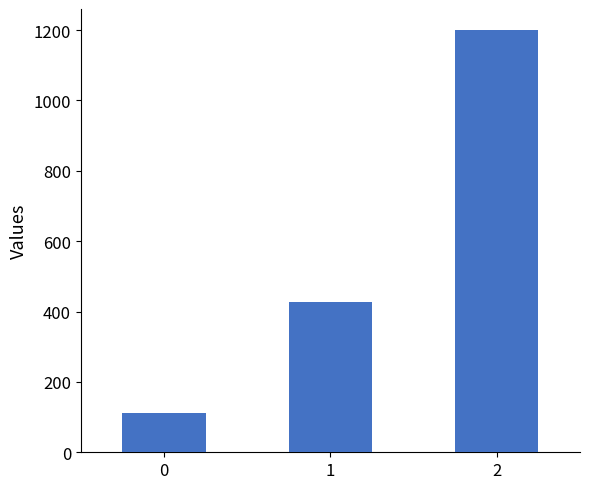

Rank the categories by value from highest to lowest.

2, 1, 0